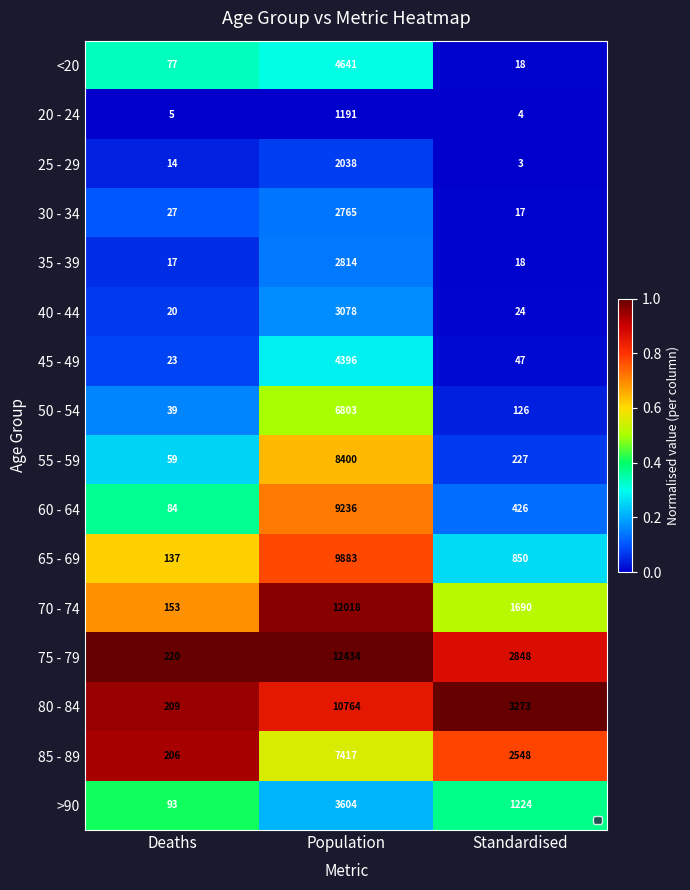

The value of 35 - 39 at Standardised is 18. True or false?

True